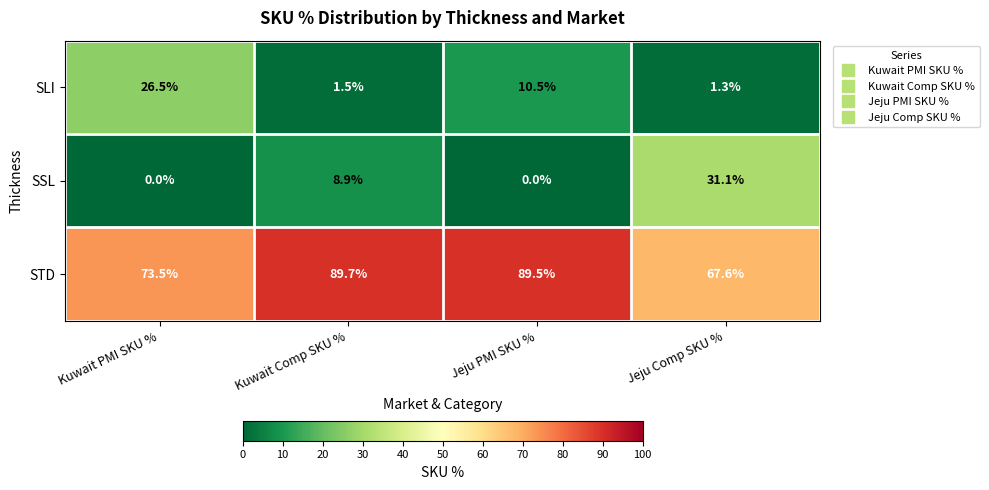

What is the total value across all series at Jeju PMI SKU %?

100.0